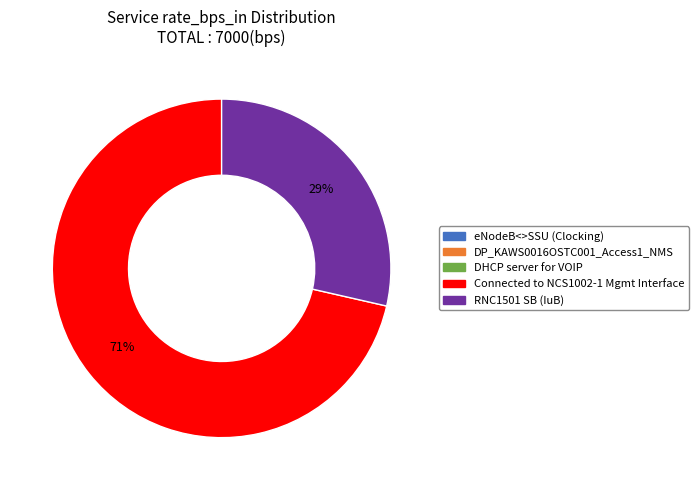

Is there a majority slice in this chart?

Yes